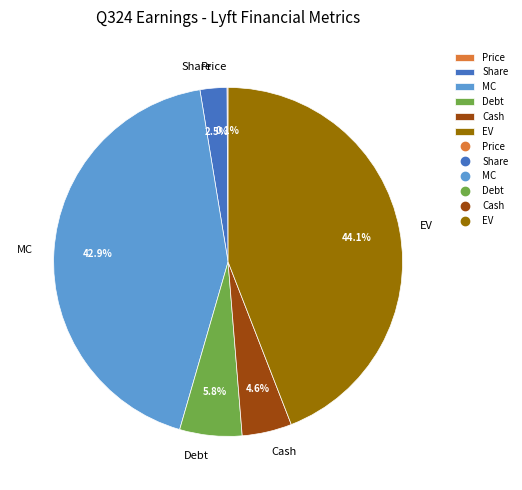

Combined, what portion of the pie is Debt and Share?

8.3%